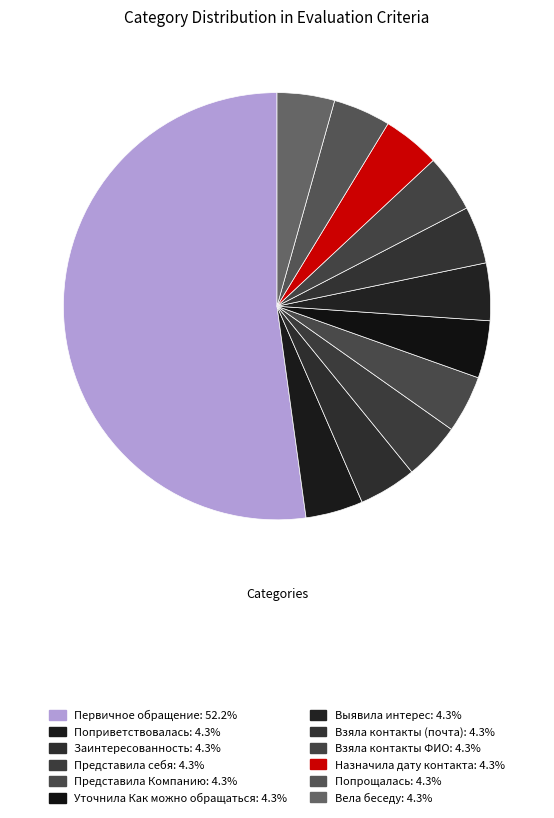

Is there any slice that represents more than half of the pie?

Yes